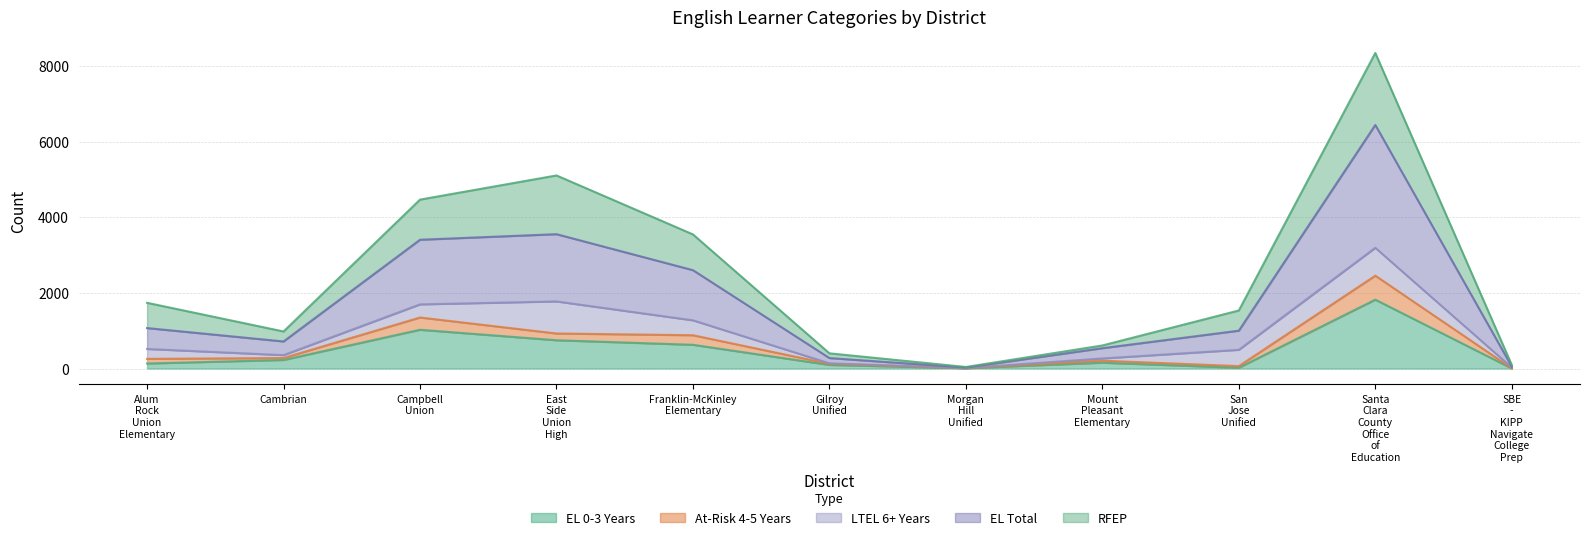

At which label does EL Total reach its peak?

Santa Clara County Office of Education